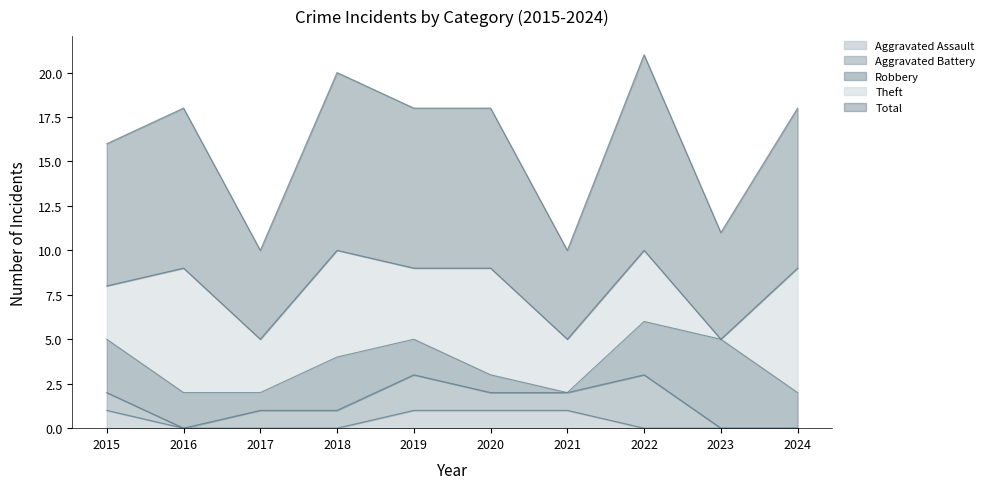

What is the total value across all series at 2022?

21